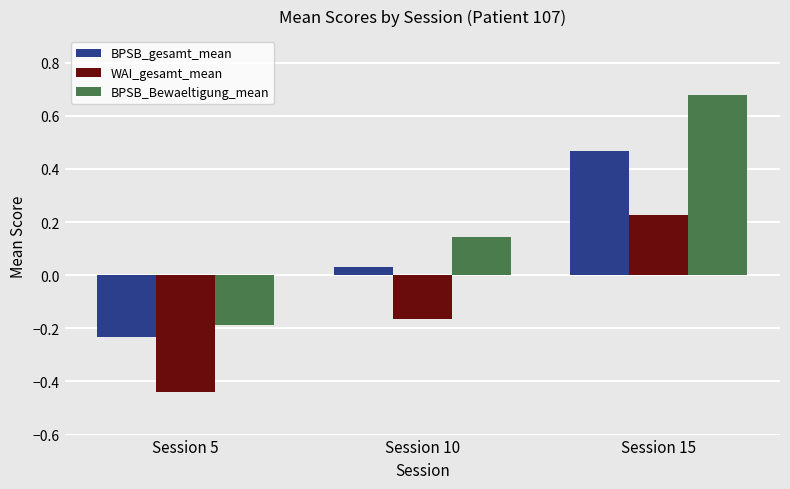

What is the total value across all series at Session 15?

1.4